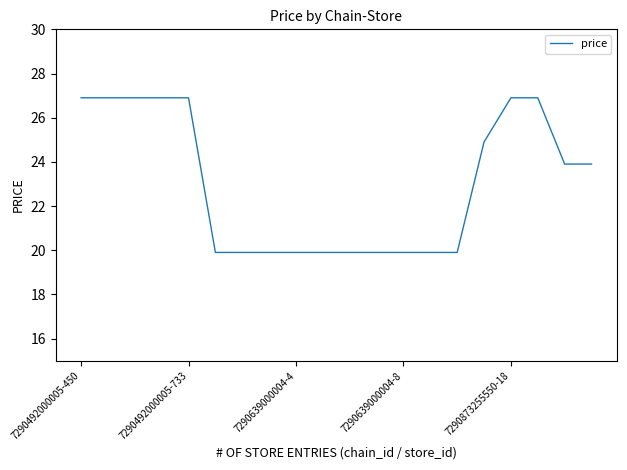

Reading left to right, extract all data points from this chart.

26.9	26.9	26.9	26.9	26.9	19.9	19.9	19.9	19.9	19.9	19.9	19.9	19.9	19.9	19.9	24.9	26.9	26.9	23.9	23.9